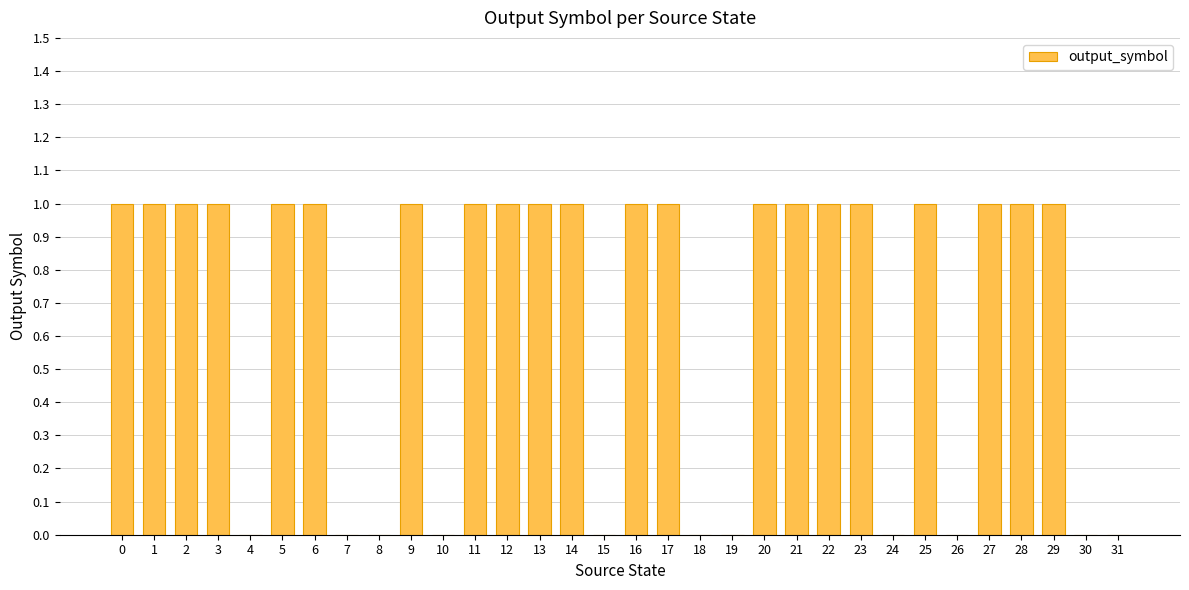

Approximately how many times larger is the value at 11 compared to 2?

1.0